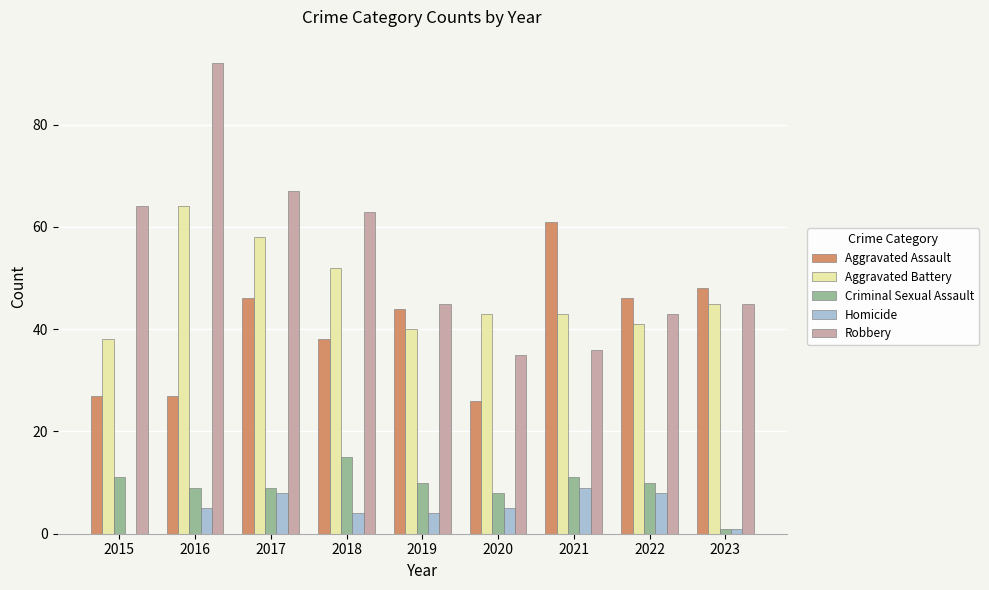

Reading right to left, transcribe all the data shown in this chart.

Aggravated Assault: 48	46	61	26	44	38	46	27	27
Aggravated Battery: 45	41	43	43	40	52	58	64	38
Criminal Sexual Assault: 1	10	11	8	10	15	9	9	11
Homicide: 1	8	9	5	4	4	8	5	0
Robbery: 45	43	36	35	45	63	67	92	64